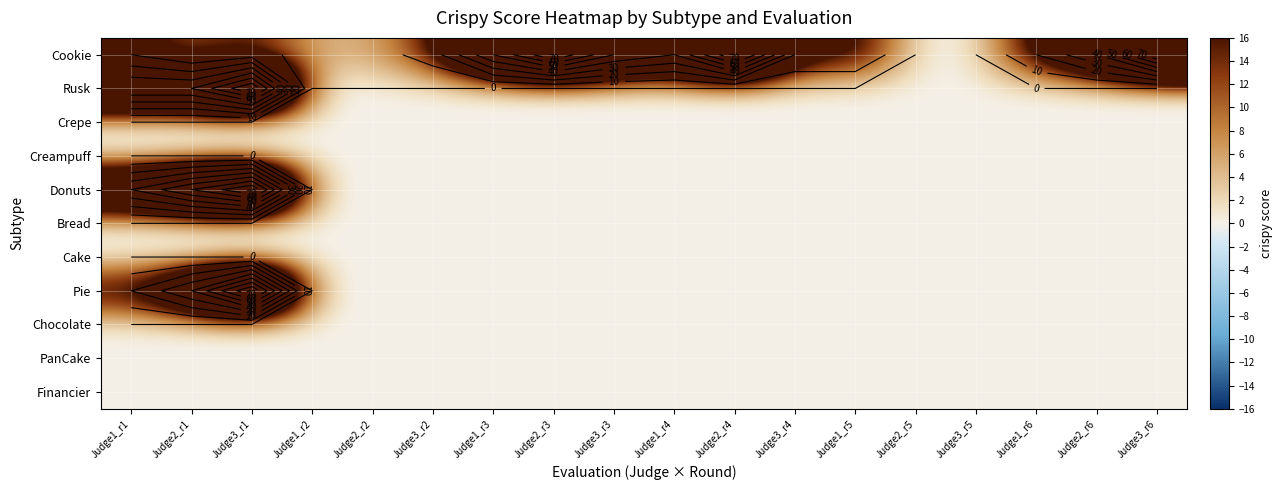

What is the sum of all Cookie values?

550